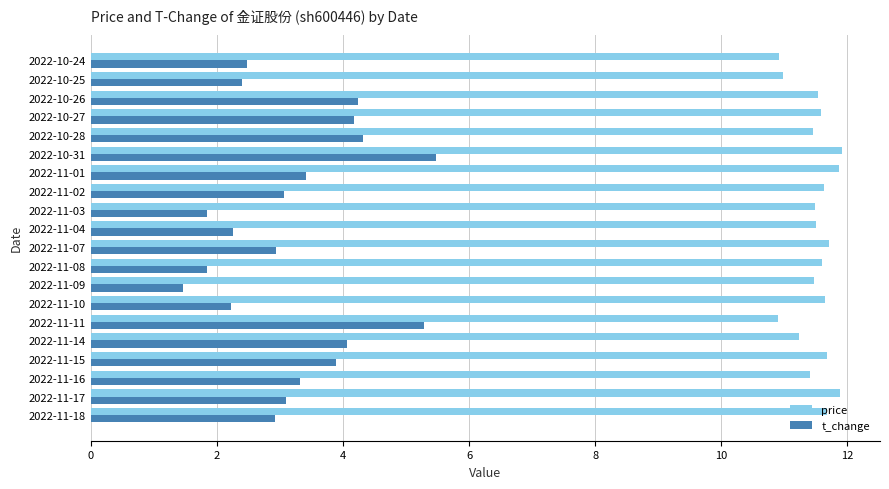

What is the lowest value of the t_change series?

1.5